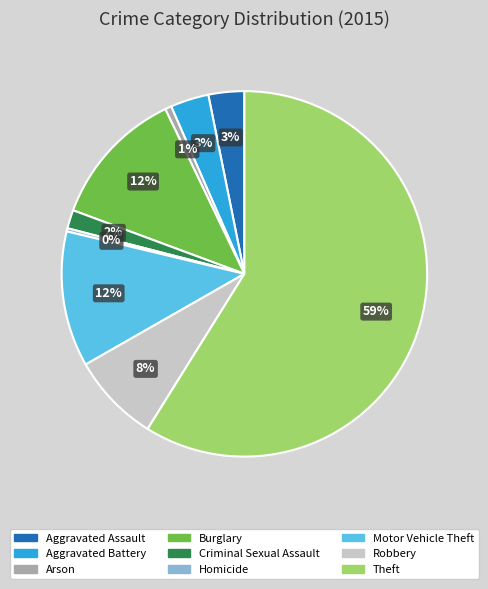

Does Criminal Sexual Assault account for over 50% of the chart?

No